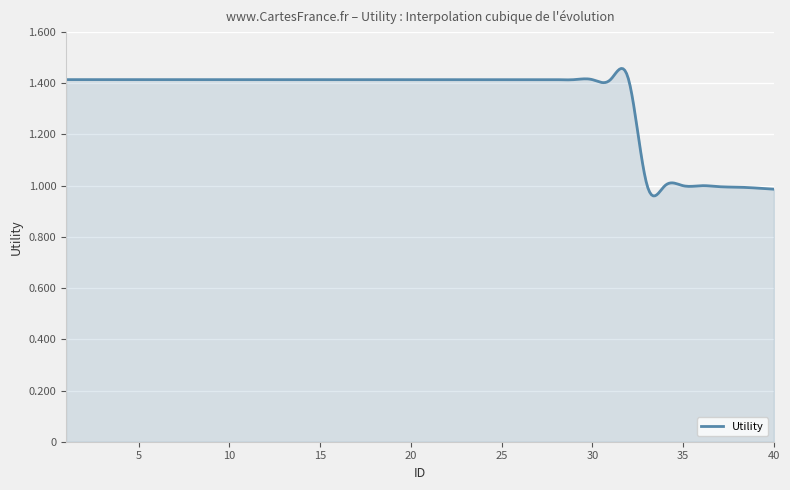

What is the difference between the maximum and minimum values?

0.5